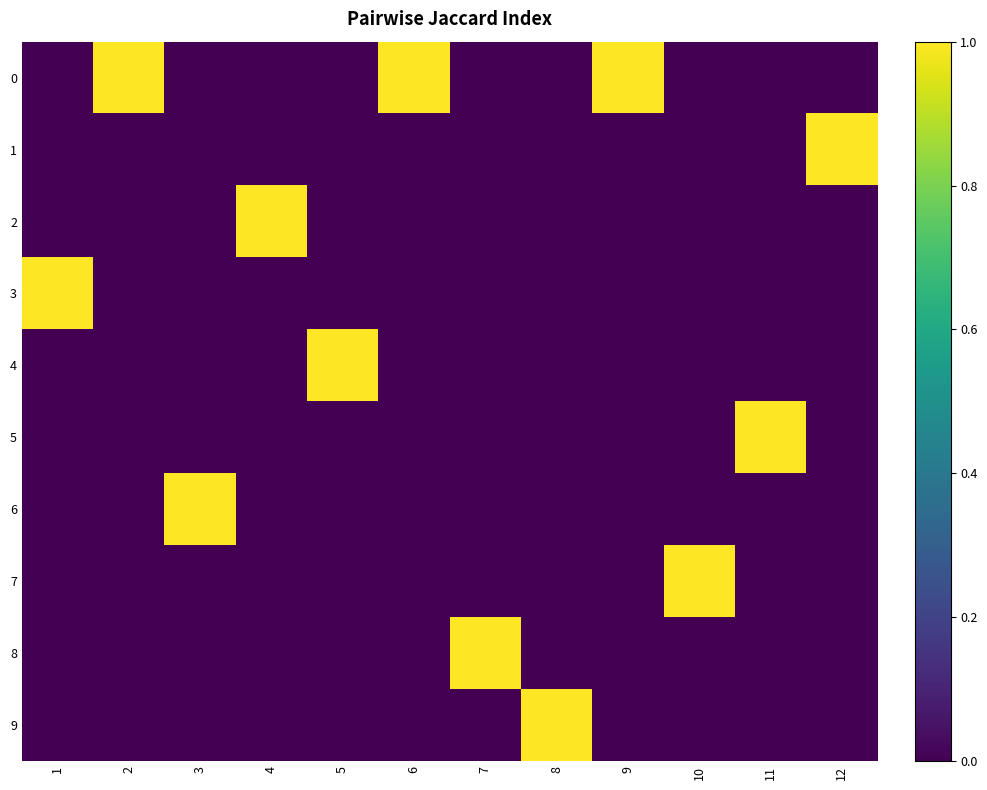

At 4, list the series in order from largest to smallest.

2, 0, 1, 3, 4, 5, 6, 7, 8, 9